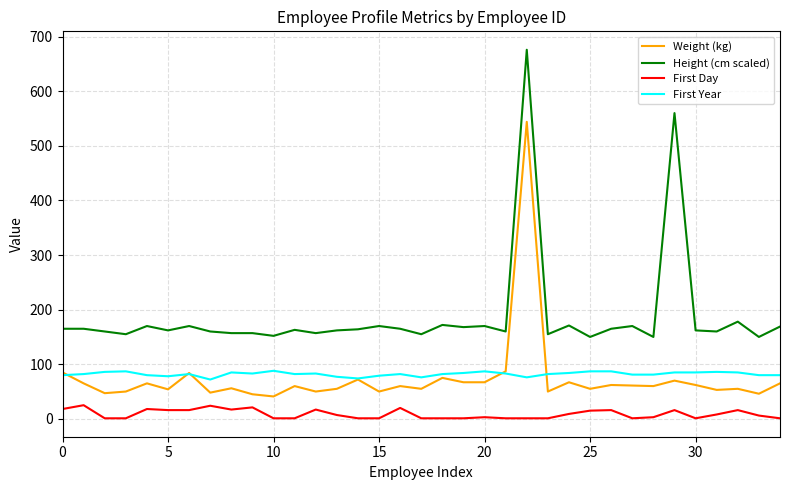

True or false: Weight (kg) and Height (cm scaled) cross at least once.

False